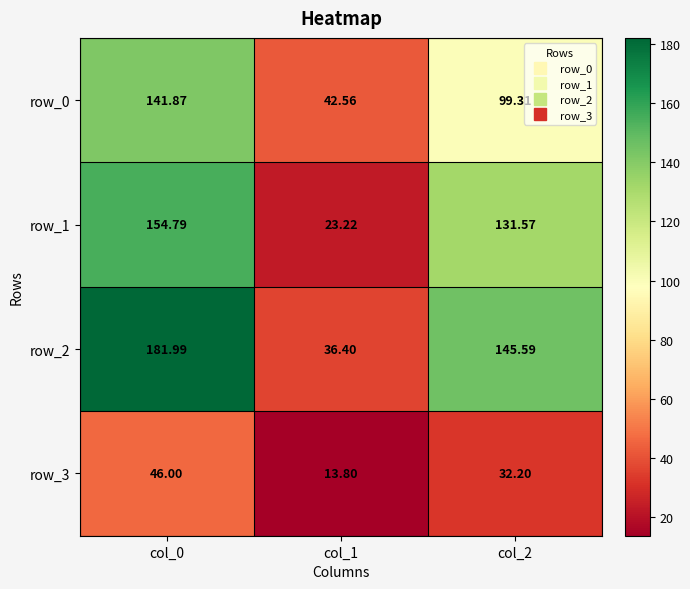

Which series changed the most between col_1 and col_2?

row_2